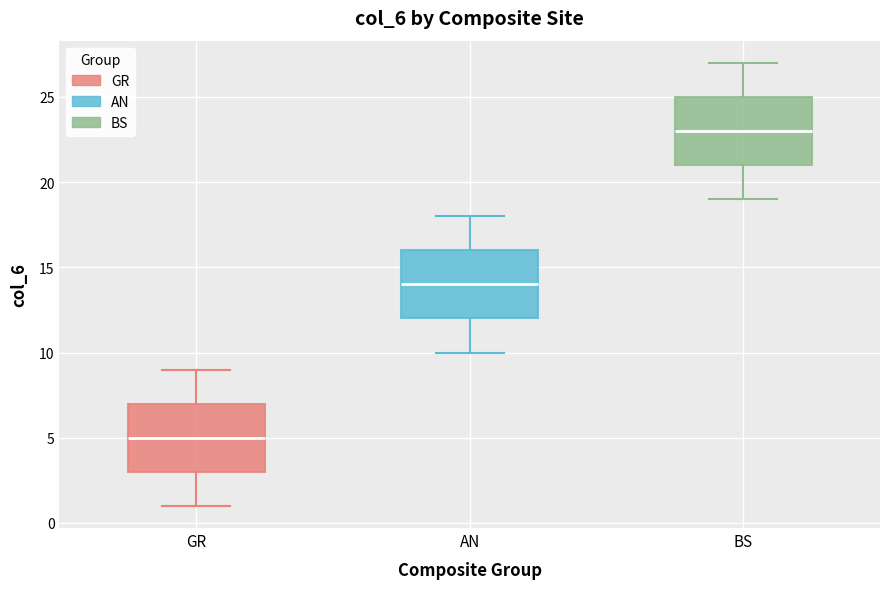

Reading left to right, transcribe this box plot: for each box, give where its median line is, the range the box spans, and where its two whiskers end, as read against the y-axis. The values are not printed on the chart, so give them approximately, as read against the axis.

GR: median 5, box 3 to 7, whiskers 1 to 9
AN: median 14, box 12 to 16, whiskers 10 to 18
BS: median 23, box 21 to 25, whiskers 19 to 27